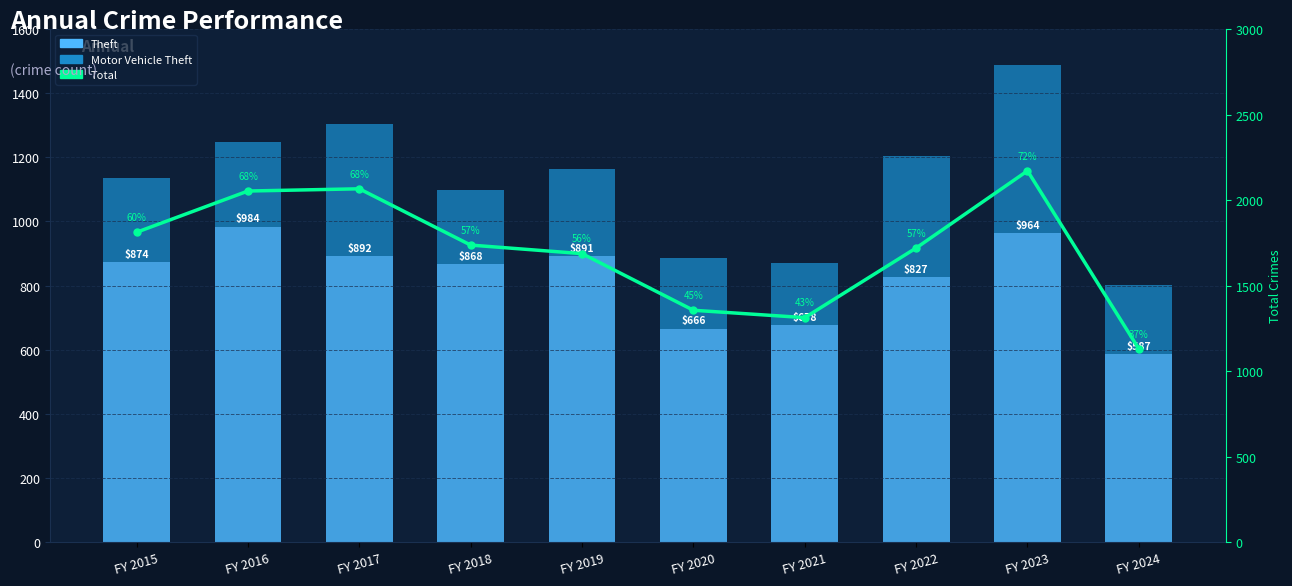

Which series has the largest range (max minus min)?

Total